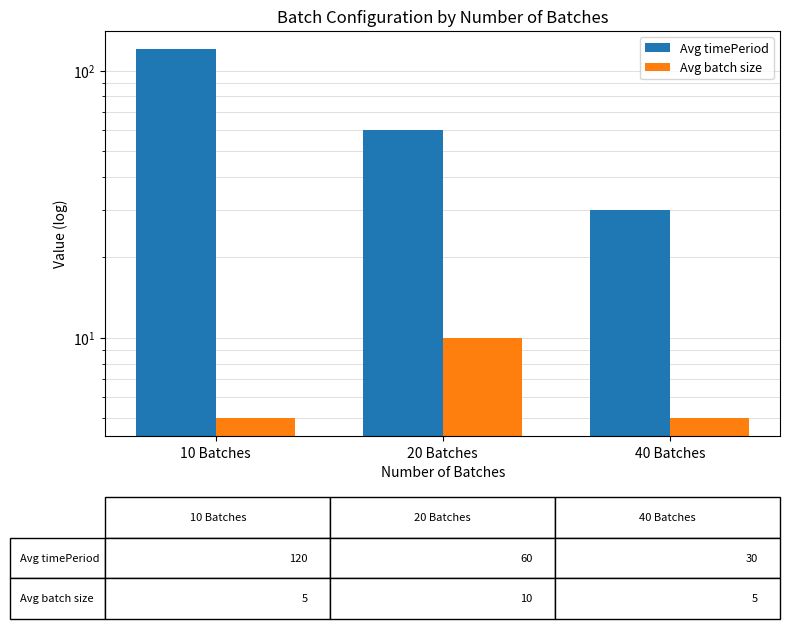

Is it true that Avg batch size equals 5 at 40 Batches?

True